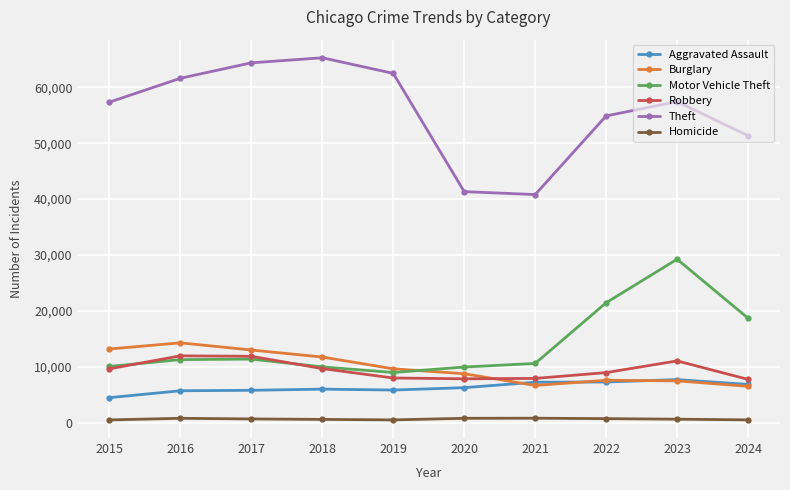

What is the maximum value for Motor Vehicle Theft?

29251